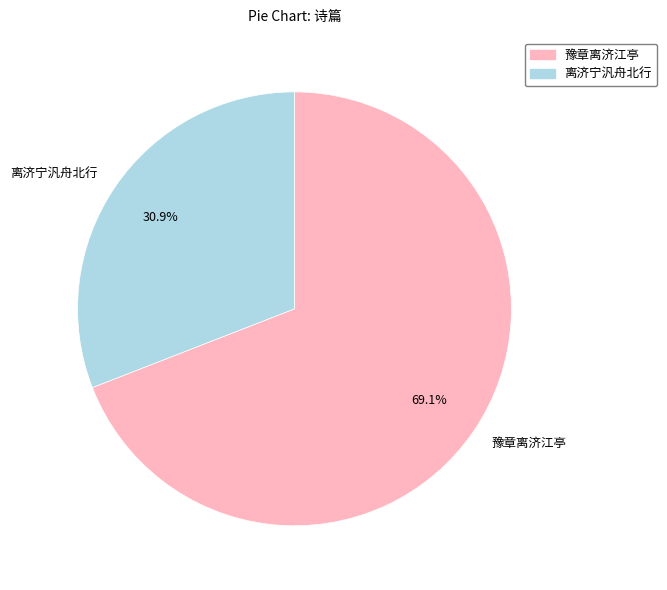

Is it true that 豫章离济江亭 is 23% of the pie?

False